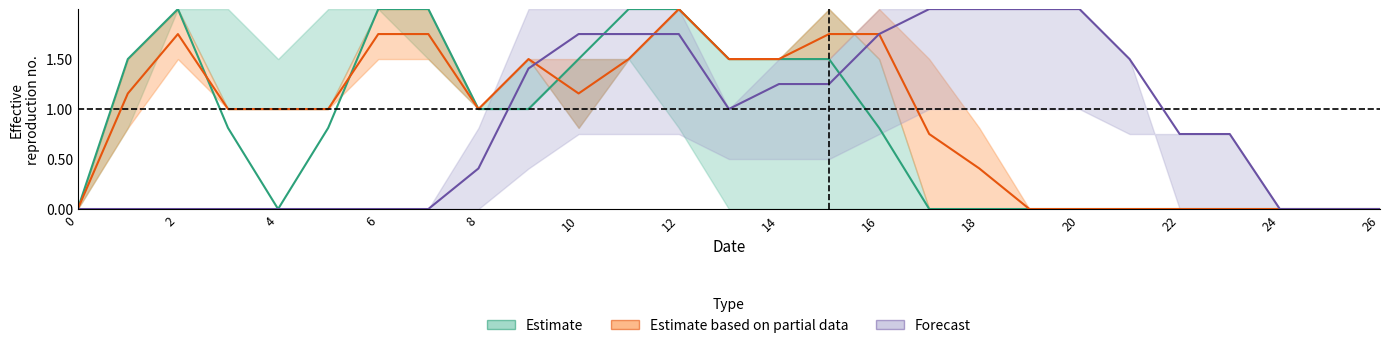

The Estimate series shows 0.0 at 20. True or false?

True